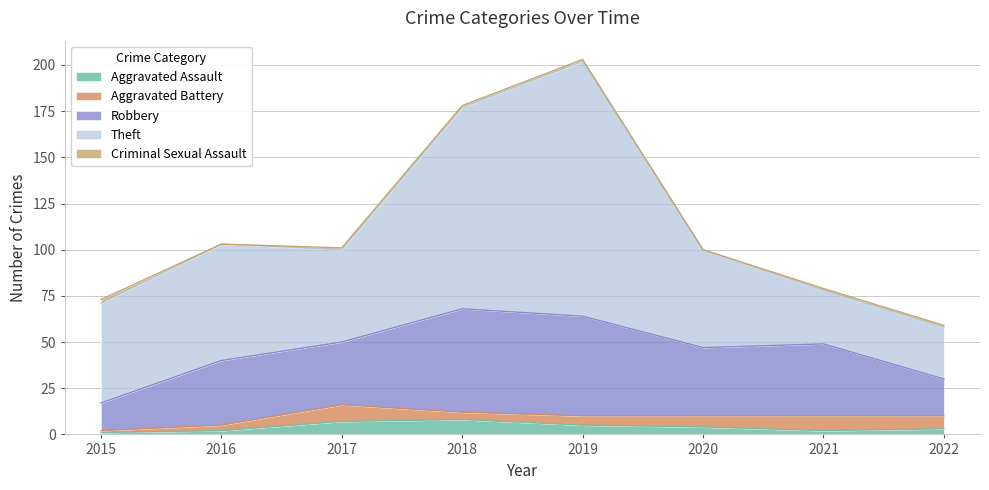

How many intersections are there between Robbery and Theft?

2